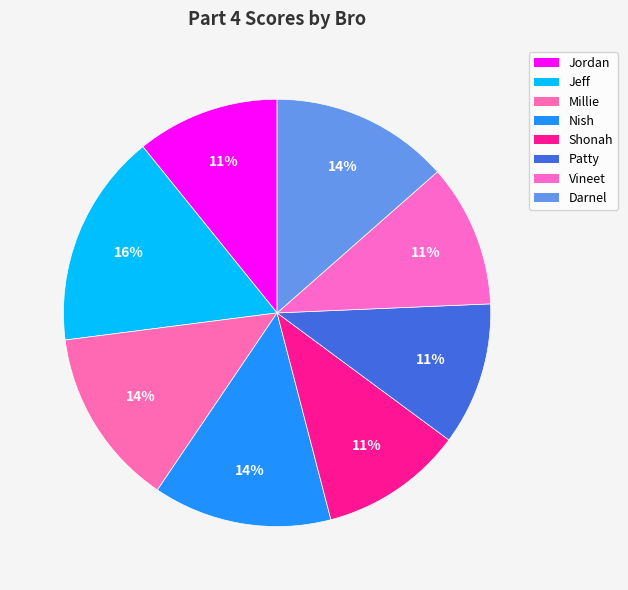

Which has a higher value, Shonah or Jeff?

Jeff